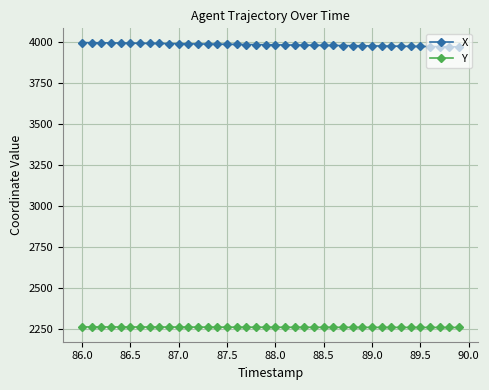

How many lines are shown in the chart?

2